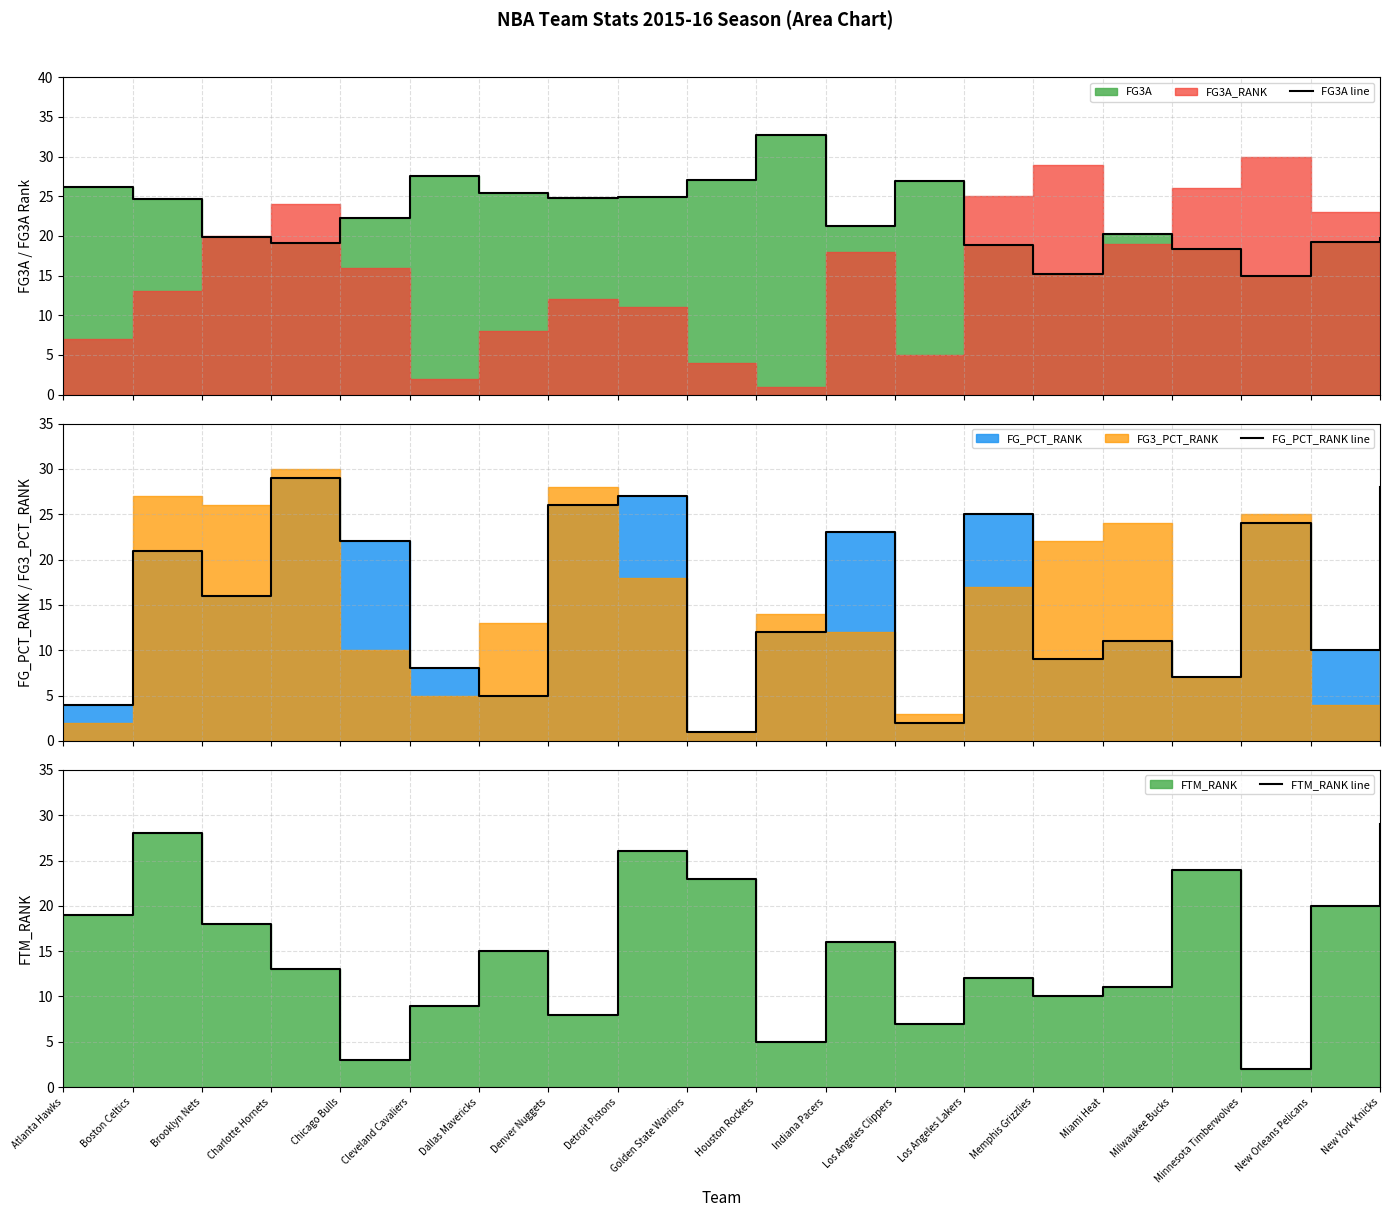

Reading left to right, list all the values displayed in this chart.

FG3A line: 26.2	24.6	19.9	19.1	22.3	27.5	25.4	24.8	24.9	27.0	32.7	21.2	26.9	18.9	15.2	20.2	18.3	14.9	19.3	19.7
FG_PCT_RANK line: 4.0	21.0	16.0	29.0	22.0	8.0	5.0	26.0	27.0	1.0	12.0	23.0	2.0	25.0	9.0	11.0	7.0	24.0	10.0	28.0
FTM_RANK line: 19.0	28.0	18.0	13.0	3.0	9.0	15.0	8.0	26.0	23.0	5.0	16.0	7.0	12.0	10.0	11.0	24.0	2.0	20.0	29.0